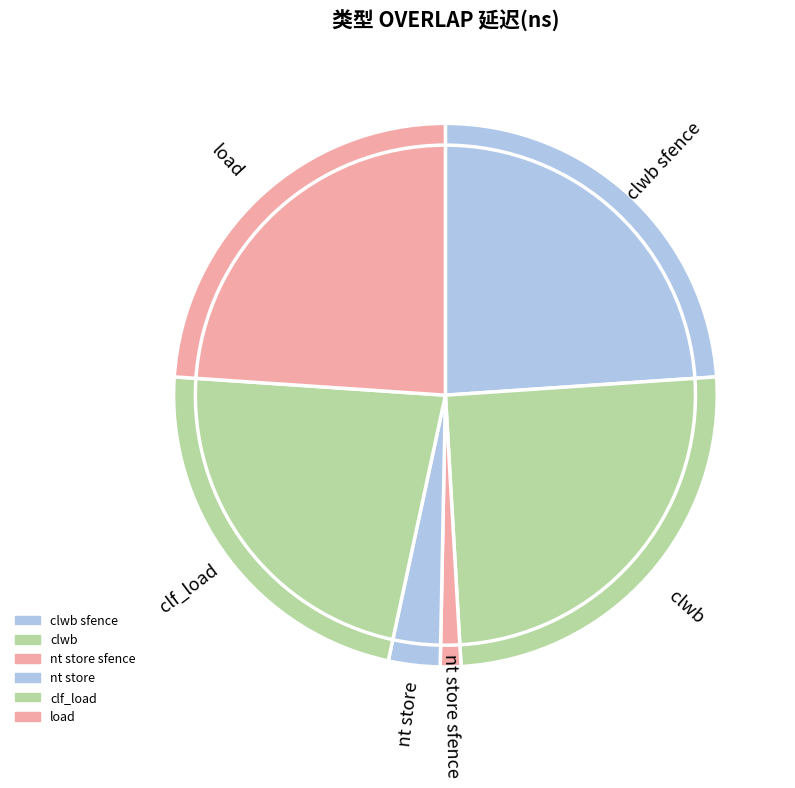

Which slice is the smallest?

nt store sfence